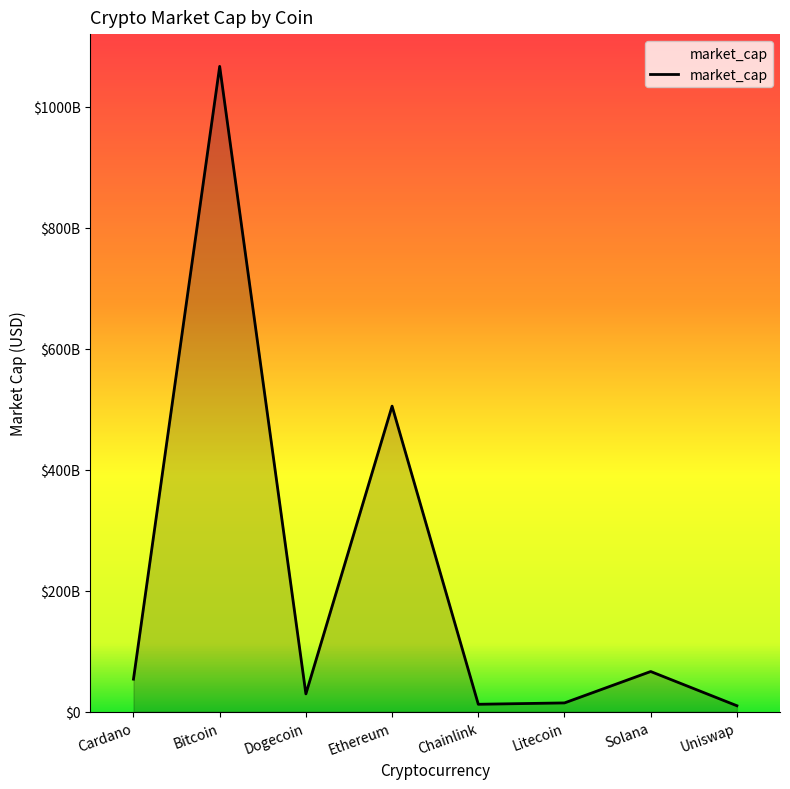

True or false: the data has more than 1 interior local peaks.

True